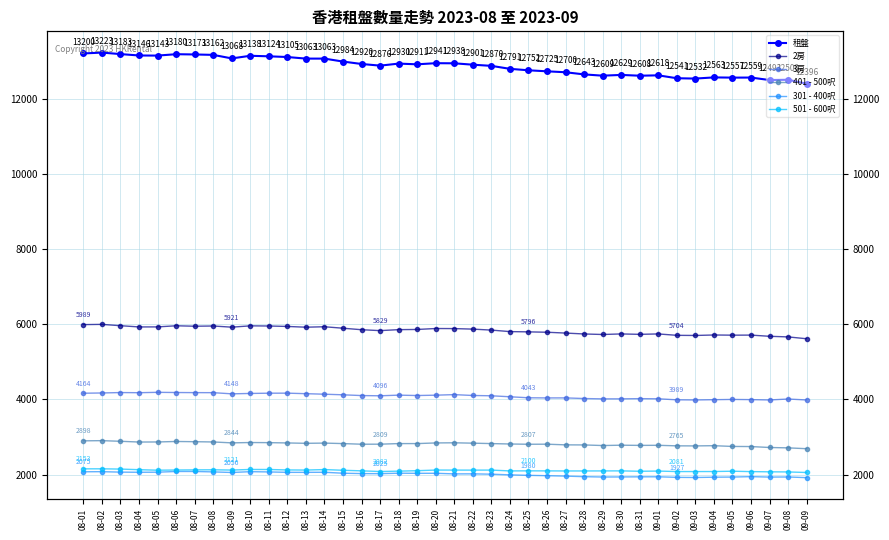

True or false: 401 - 500呎 and 301 - 400呎 cross at least once.

False